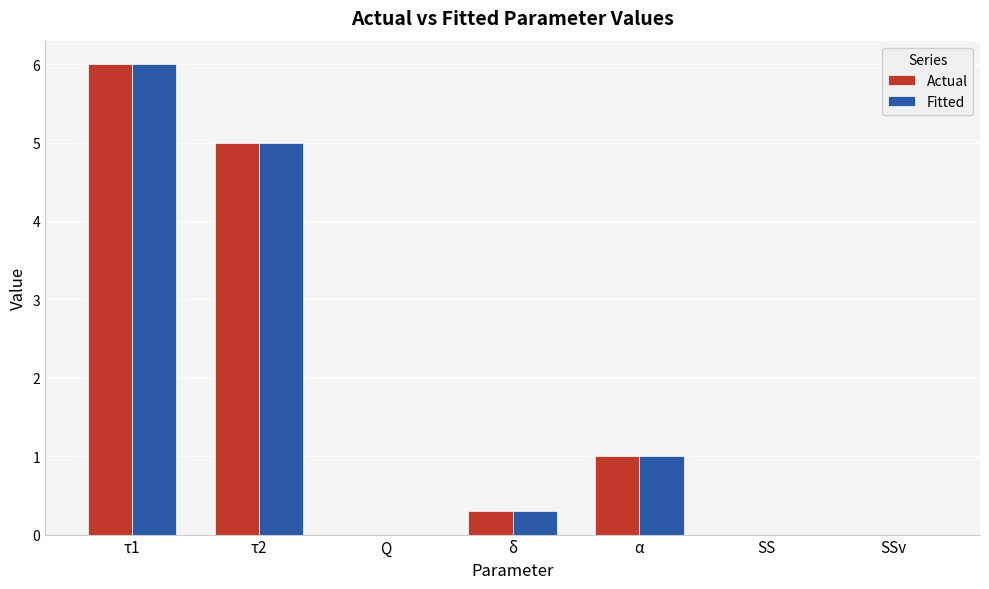

What is the maximum value shown in the chart?

6.0